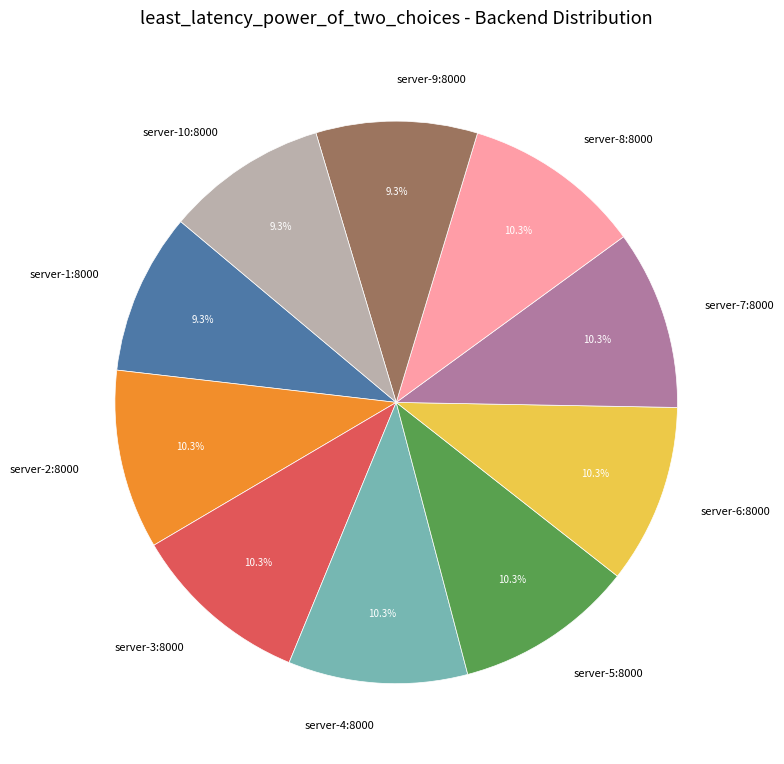

Is the sum of server-10:8000 and server-1:8000 greater than half?

No